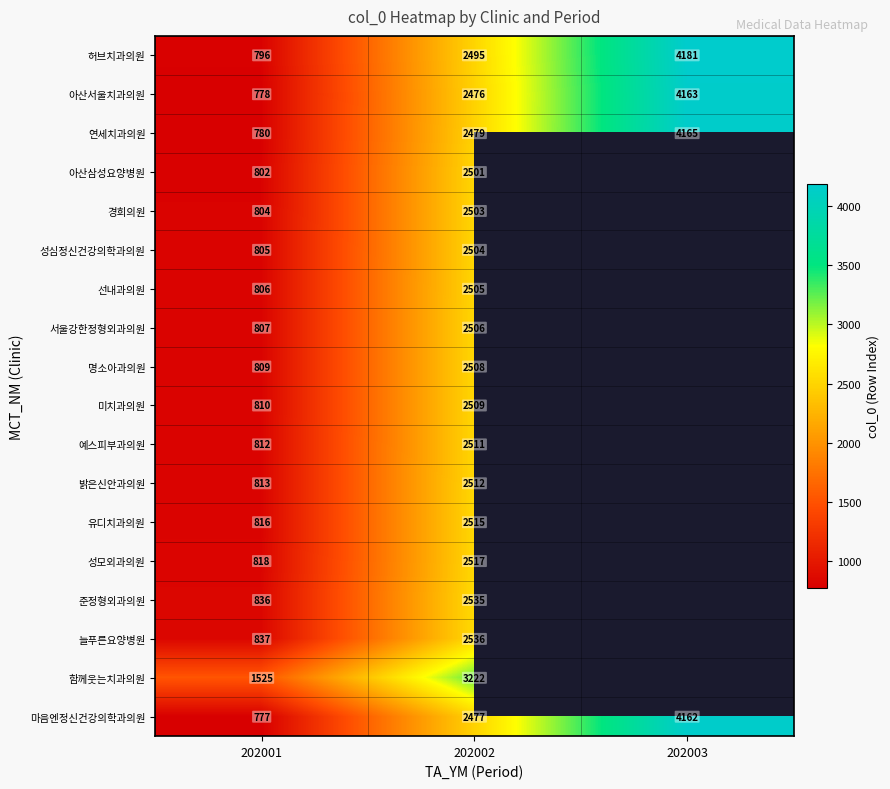

What is the spread (max minus min) of values at 202001?

748